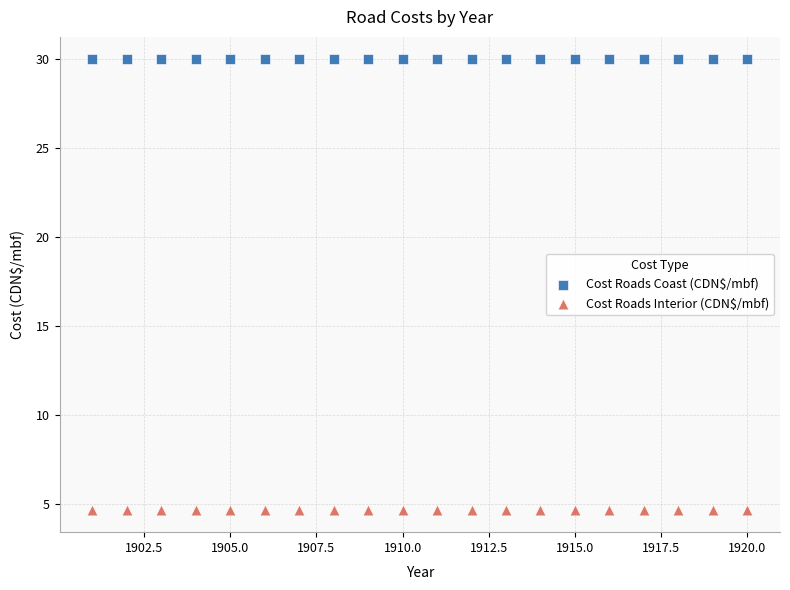

What are all the series names shown in the legend?

Cost Roads Coast (CDN$/mbf), Cost Roads Interior (CDN$/mbf)